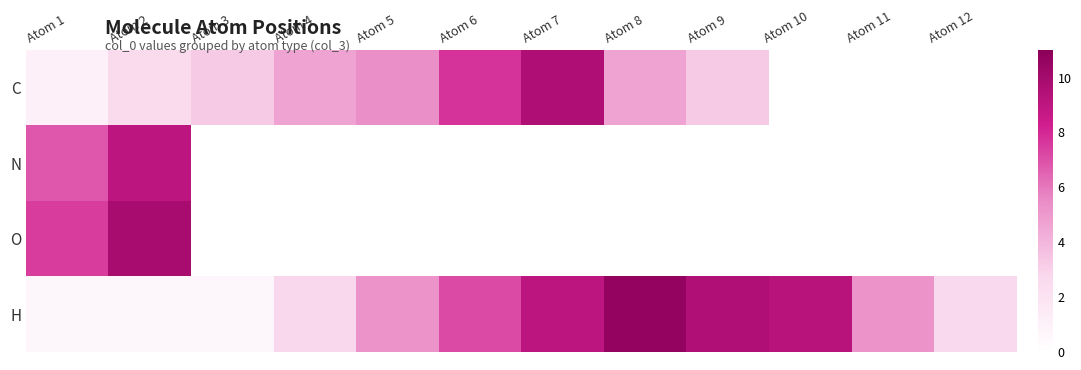

How many values in O are above zero?

2